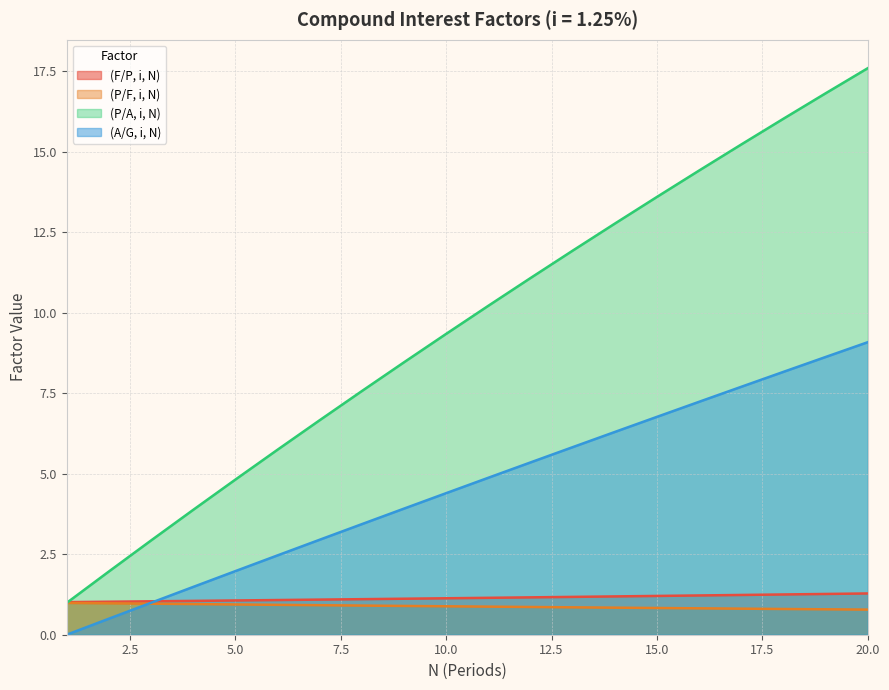

At which category is the sum across all series the highest?

20.0